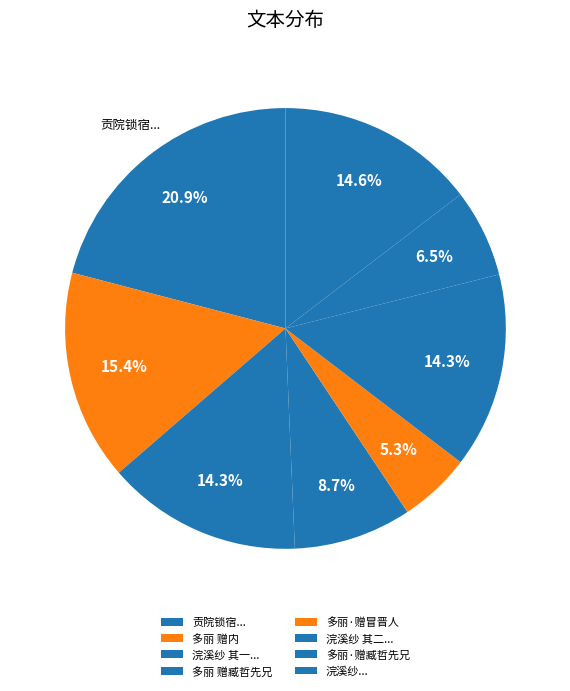

To the nearest percent, what is the average slice percentage?

12%